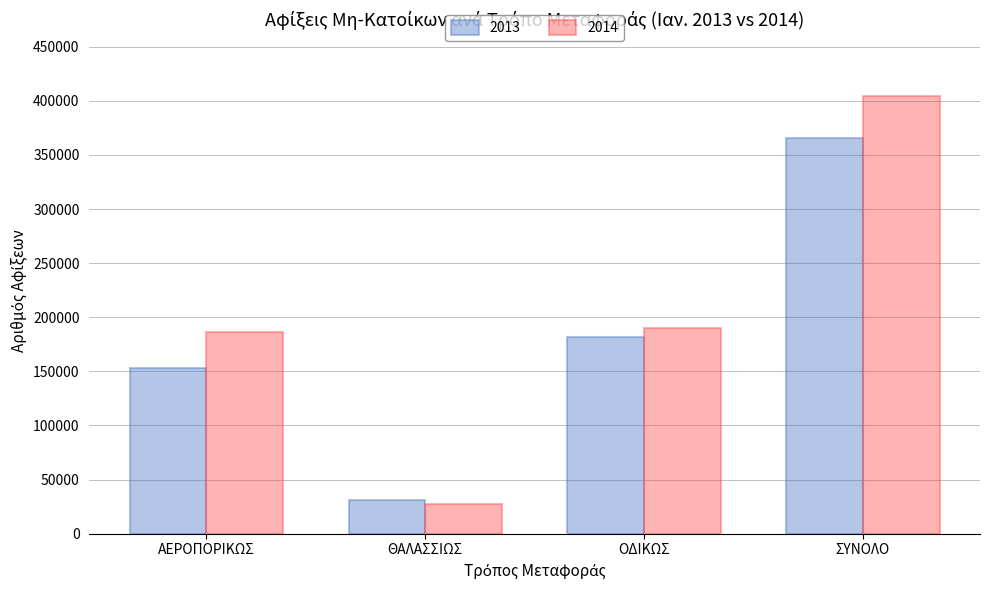

What are all the series names shown in the legend?

2013, 2014